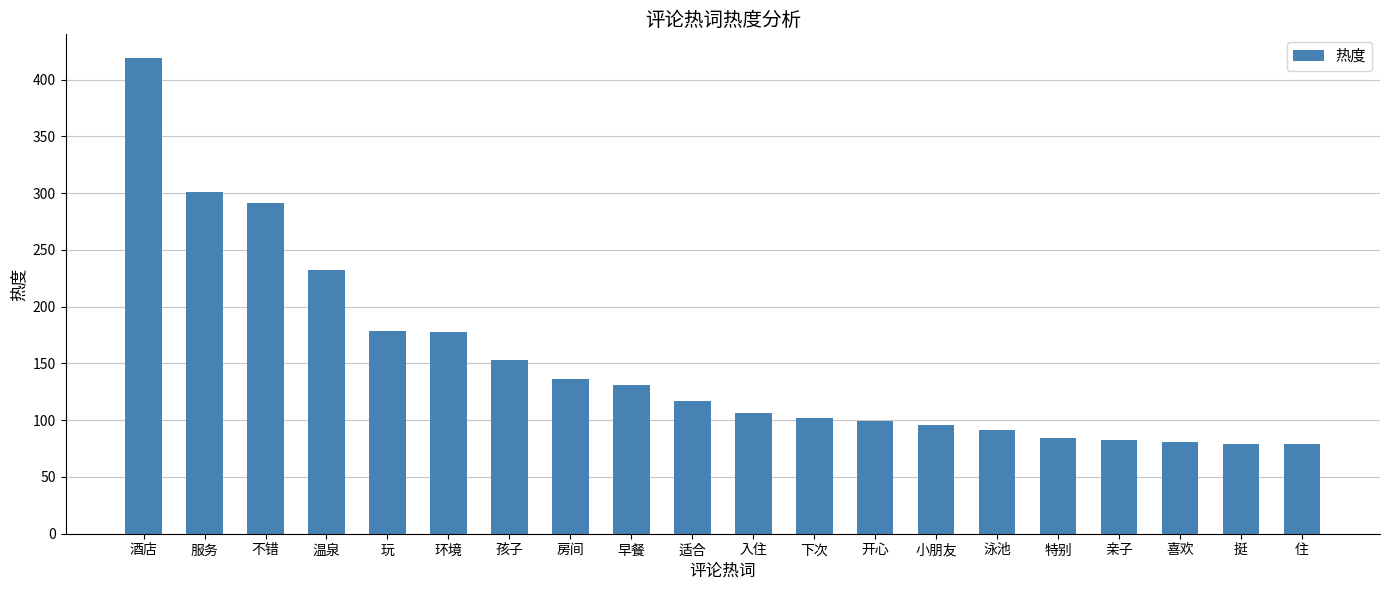

Which has a higher value, 特别 or 孩子?

孩子